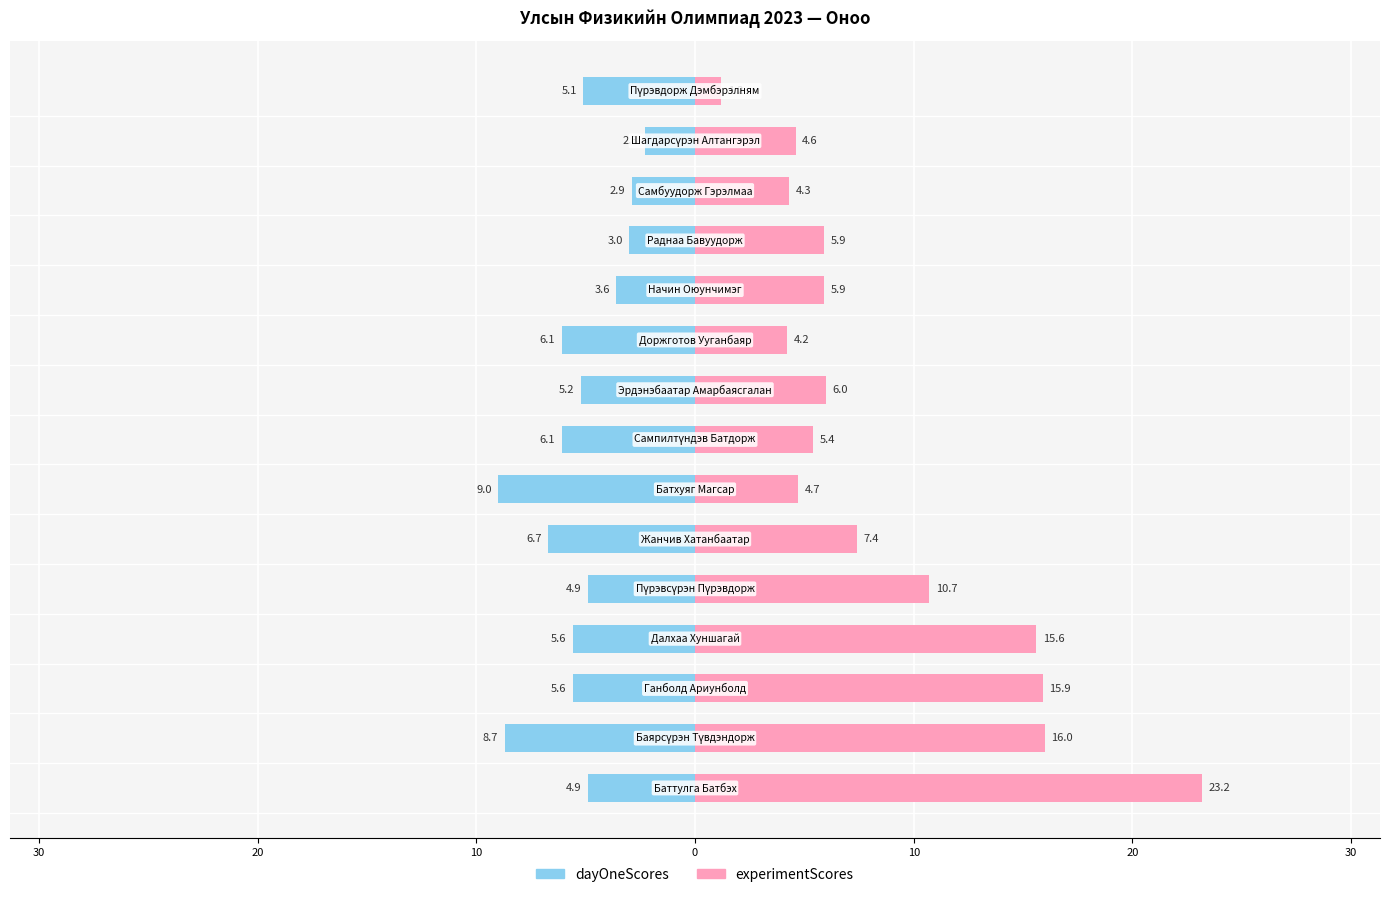

Are the bars grouped side by side (vs. stacked)?

Yes